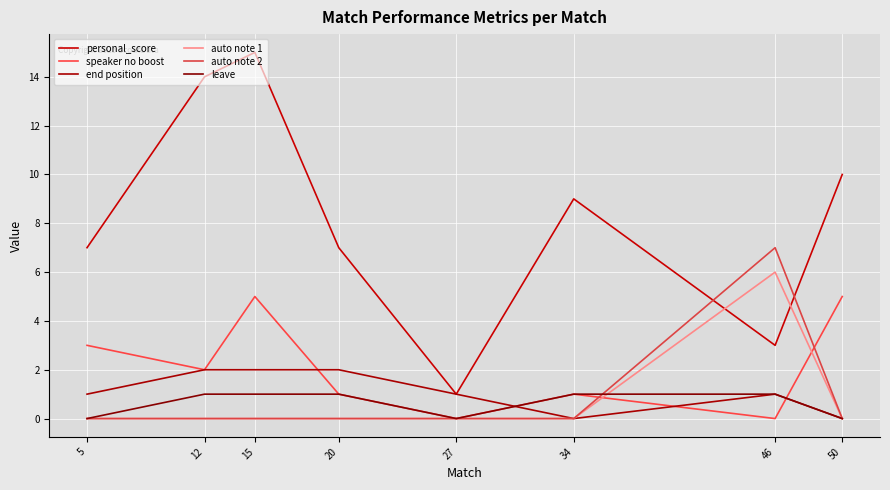

Is the value of speaker no boost at 15 greater than the value of end position at 5?

Yes